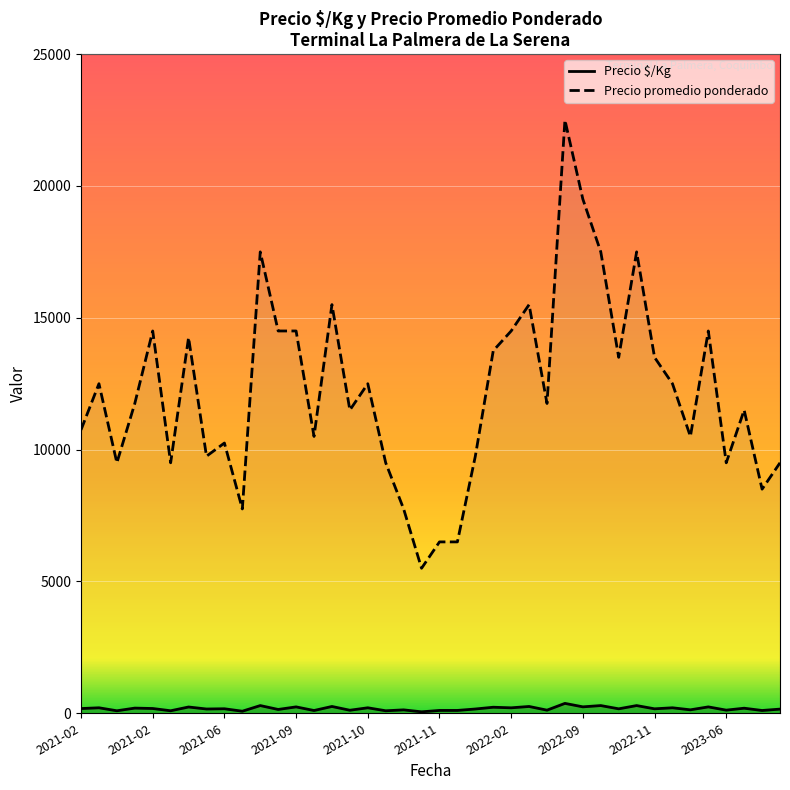

What is the value of the Precio $/Kg point at the 9th from the left?

158